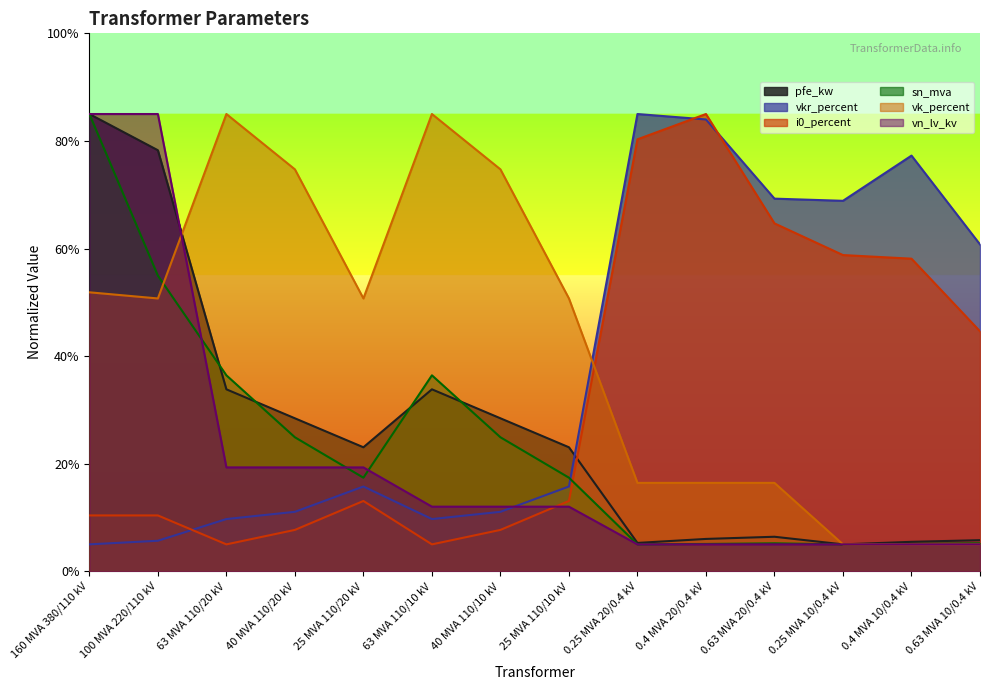

What is the sum of the vkr_percent values at 0.4 MVA 20/0.4 kV and 63 MVA 110/20 kV?

93.7